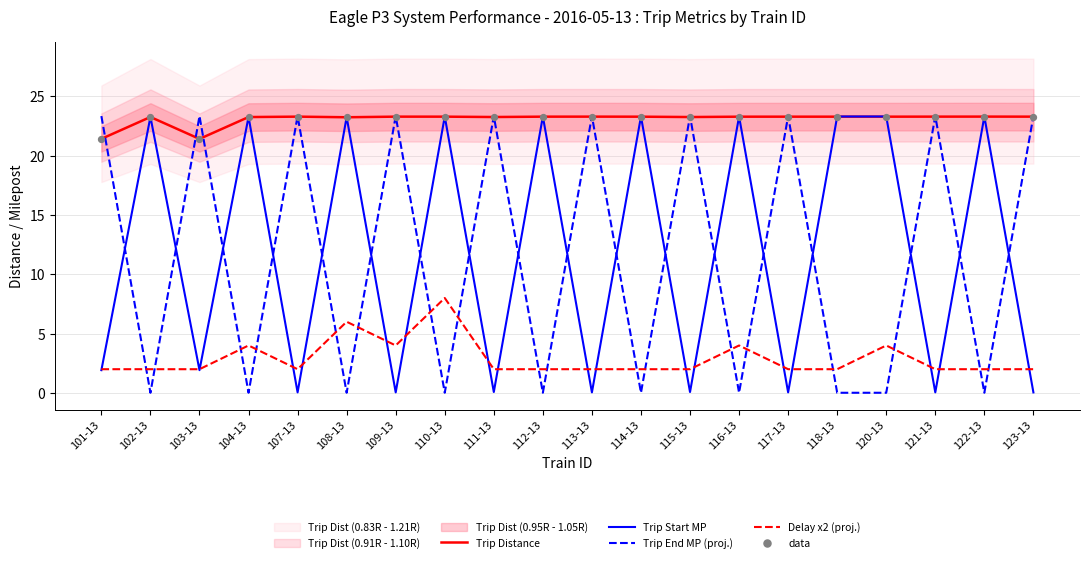

Which series contains the lowest Y value?

Trip End MP (proj.)